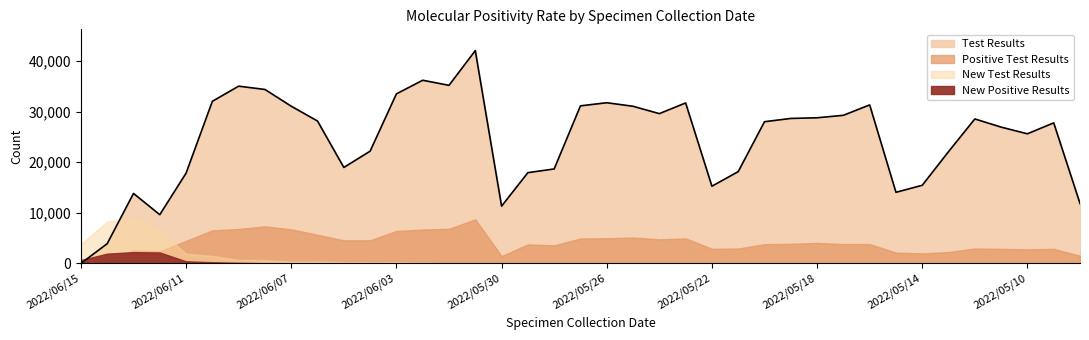

How many series are shown in this chart?

4